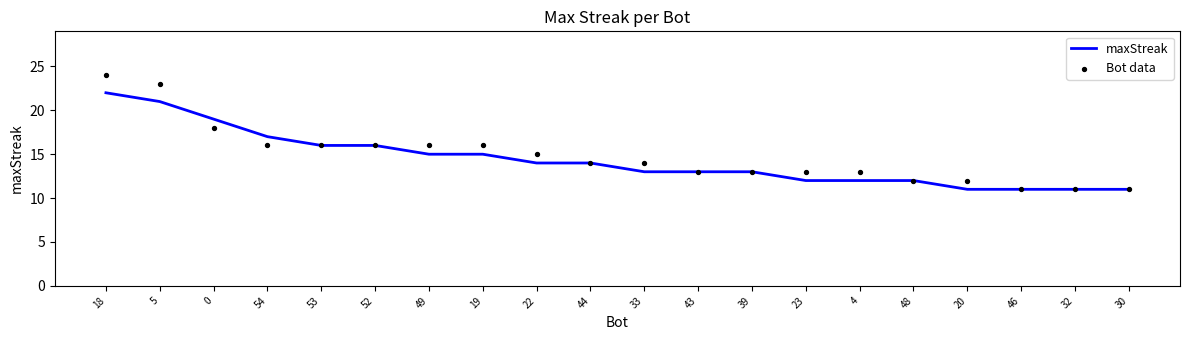

Which series has the widest spread of Y values?

Bot data